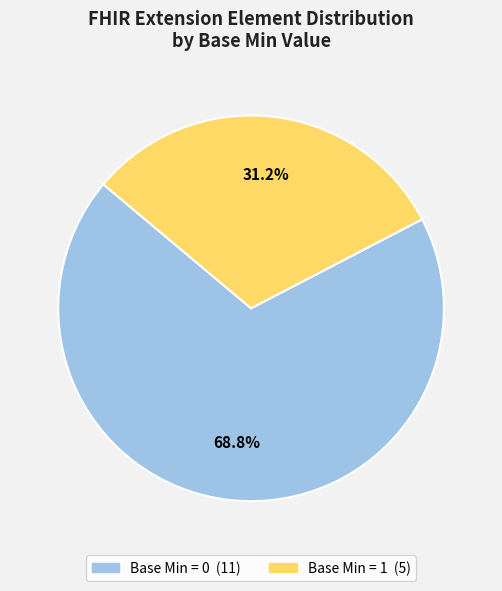

Count the number of slices in the pie.

2